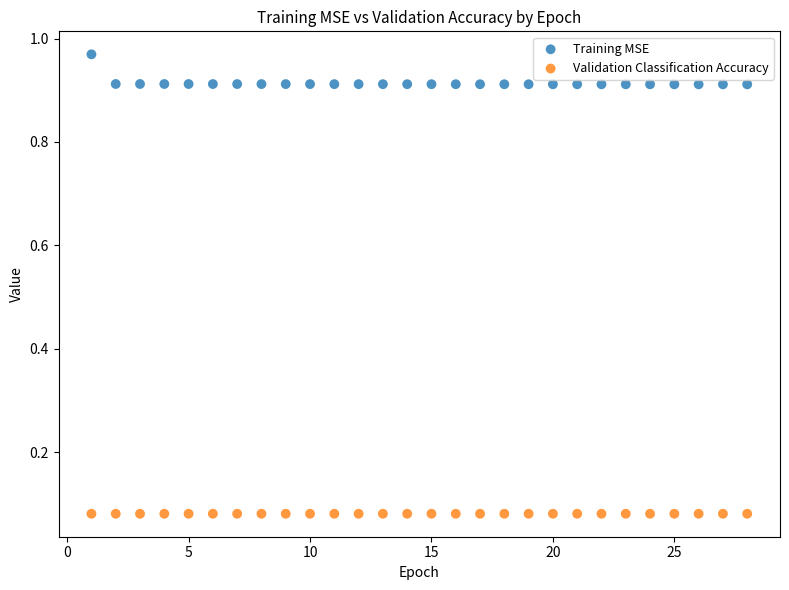

Which series contains the lowest Y value?

Validation Classification Accuracy